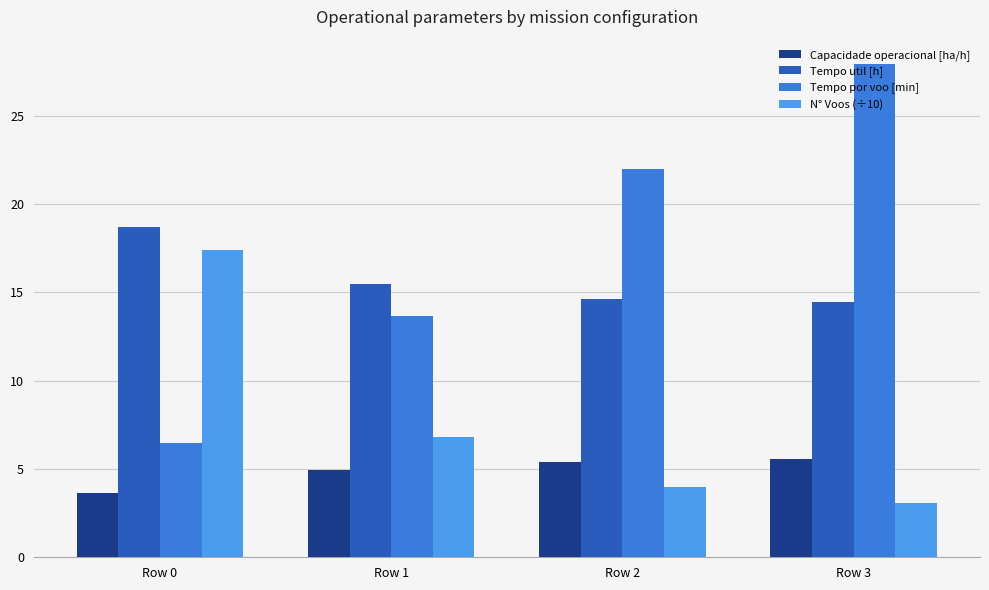

What is the value of the Tempo por voo [min] bar at the 1st from the left?

6.5